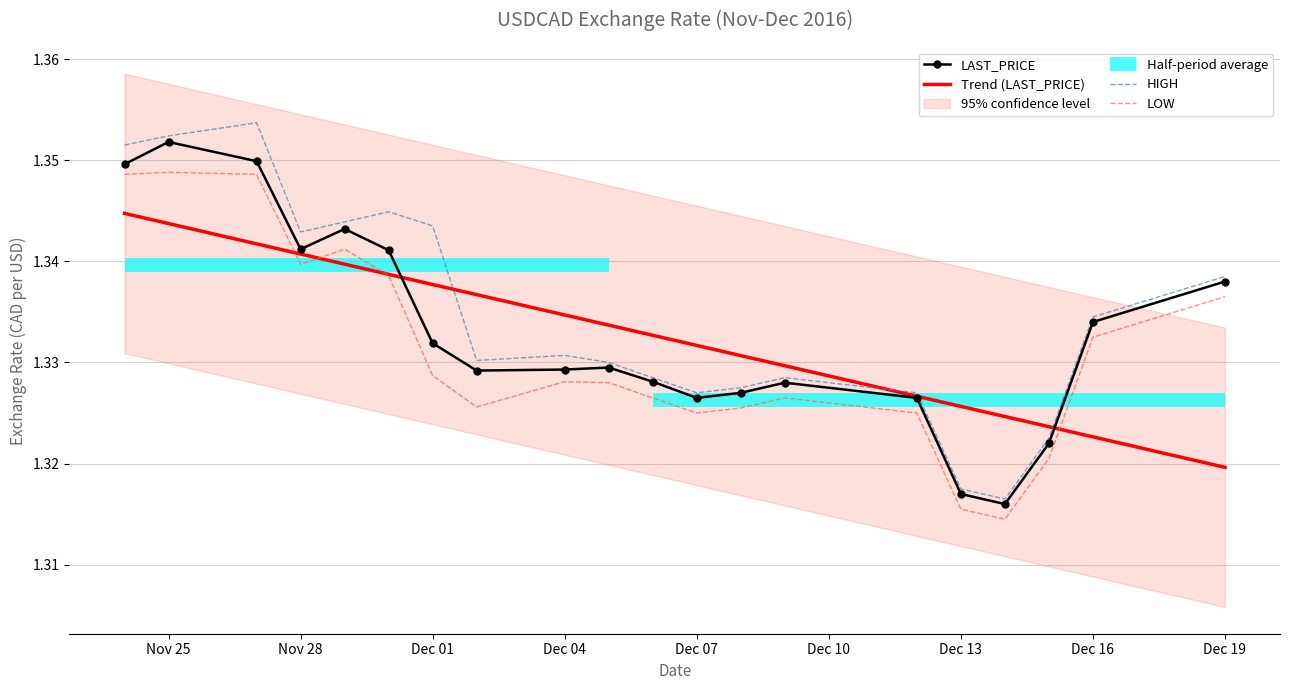

At which label does LAST_PRICE reach its peak?

Nov 25